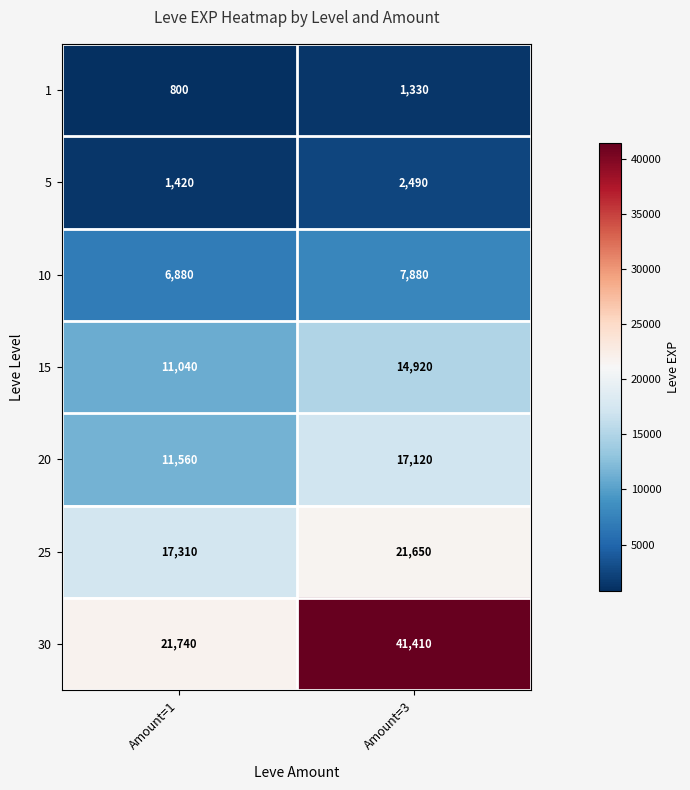

Which series has the largest range (max minus min)?

30